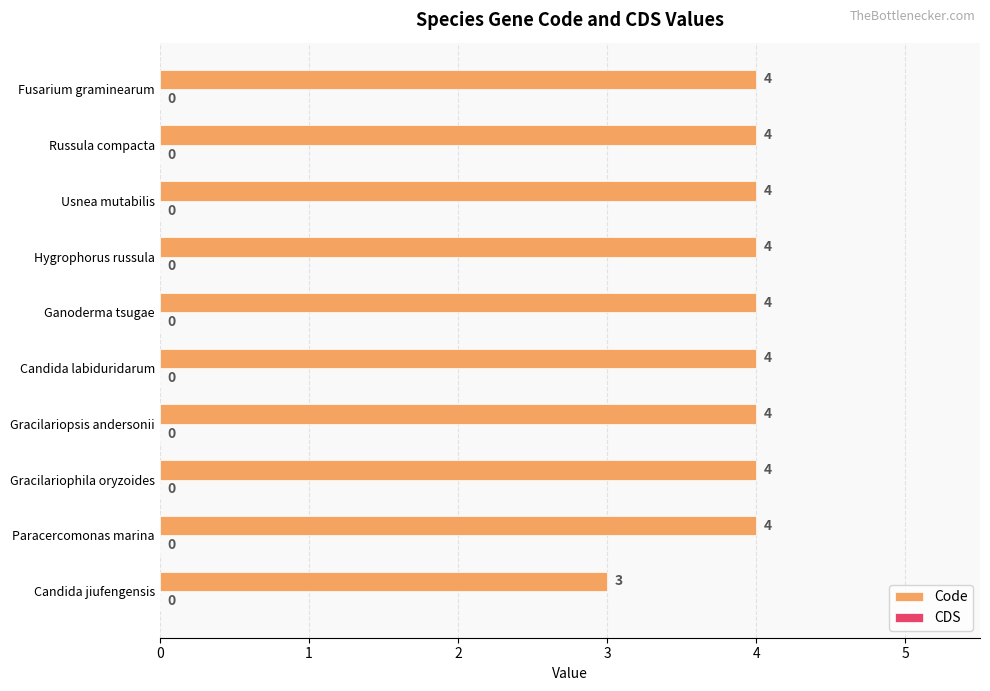

What is the minimum value shown in the chart?

3